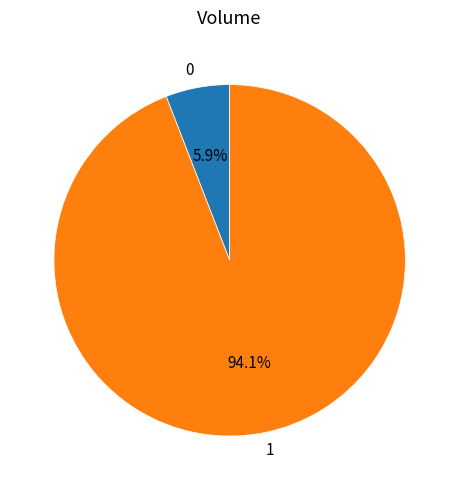

Is the sum of 0 and 1 greater than half?

Yes